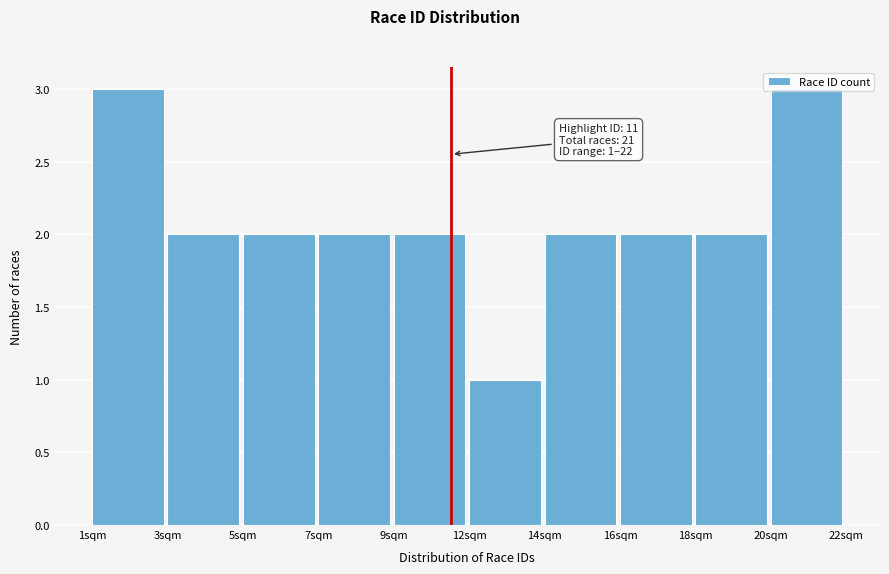

What is the sum of all values?

21